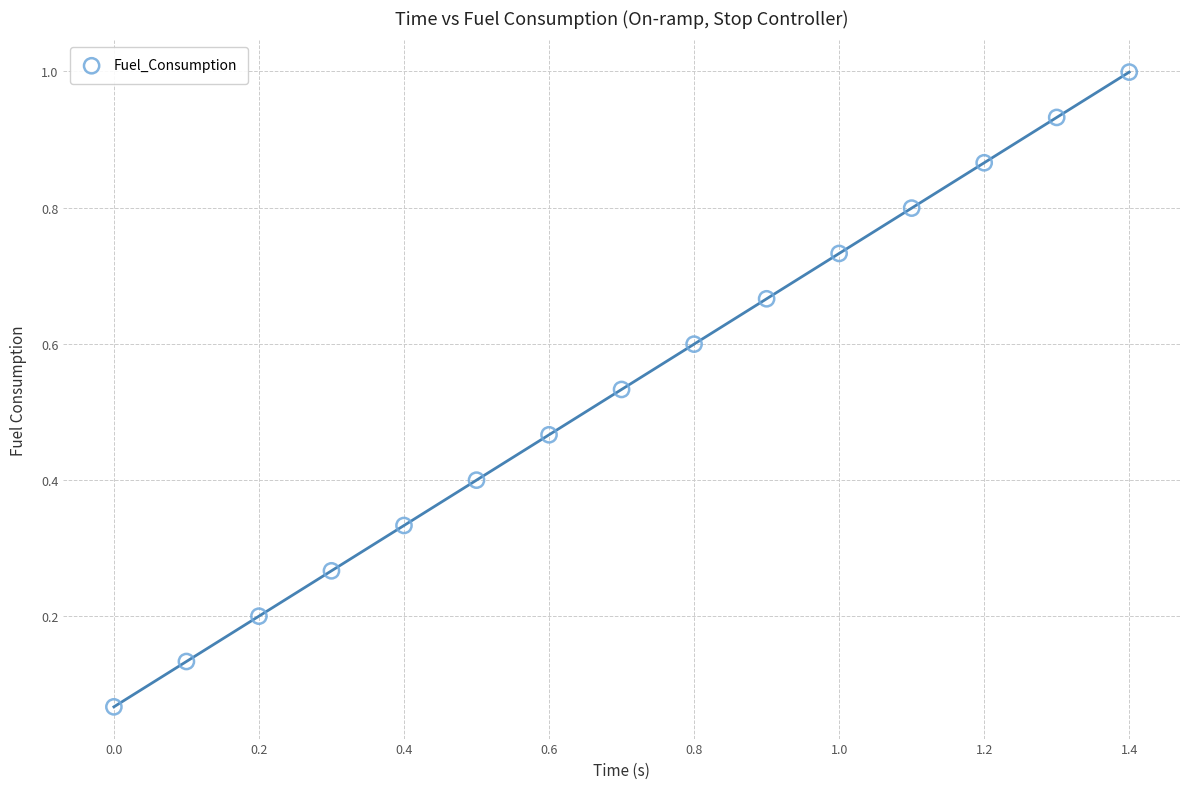

How many points are shown in the scatter plot?

15